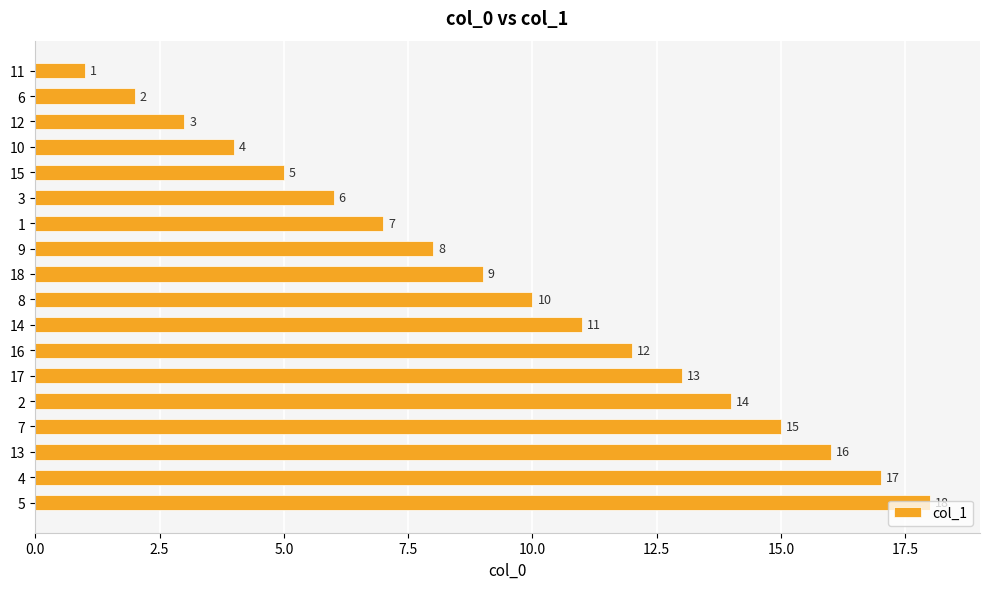

What is the difference between the values at 14 and 9?

3